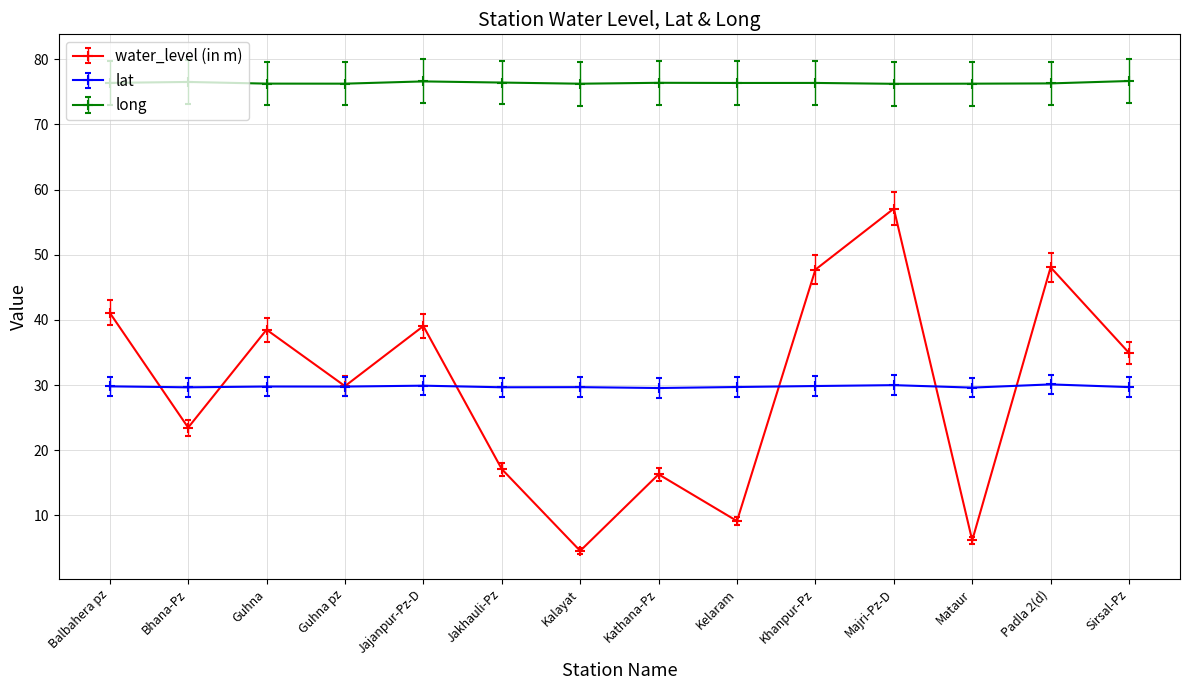

What is the difference between the second highest and minimum values in the lat series?

0.4